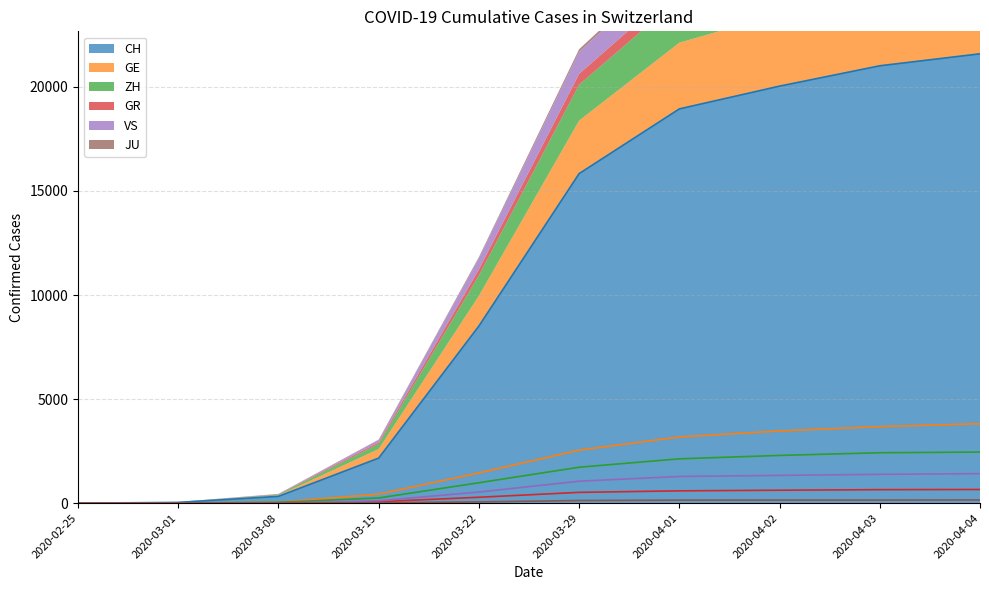

At which label is CH closest to 10793?

2020-03-22